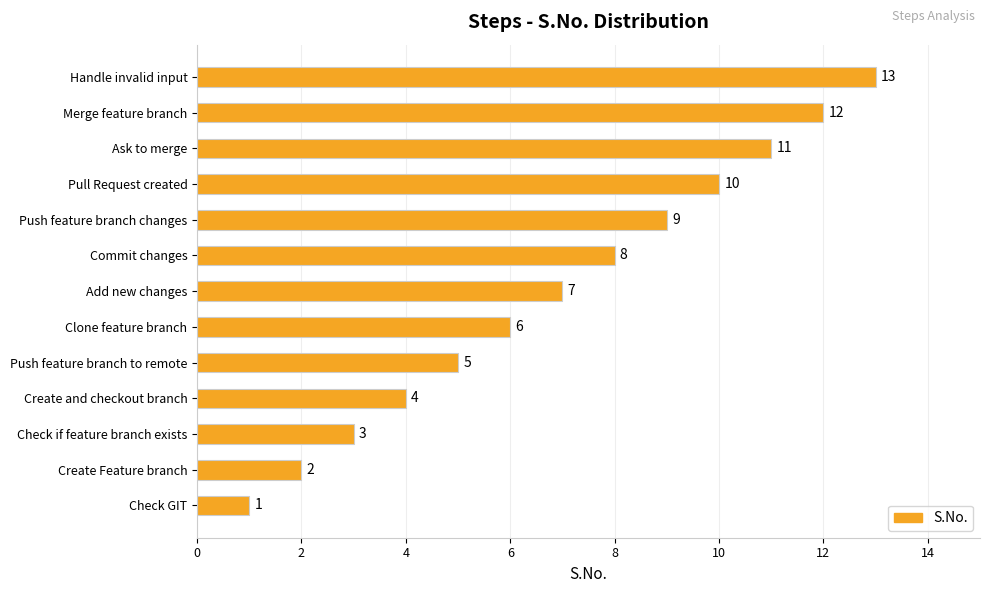

Where is the data nearest to the value 7?

Add new changes